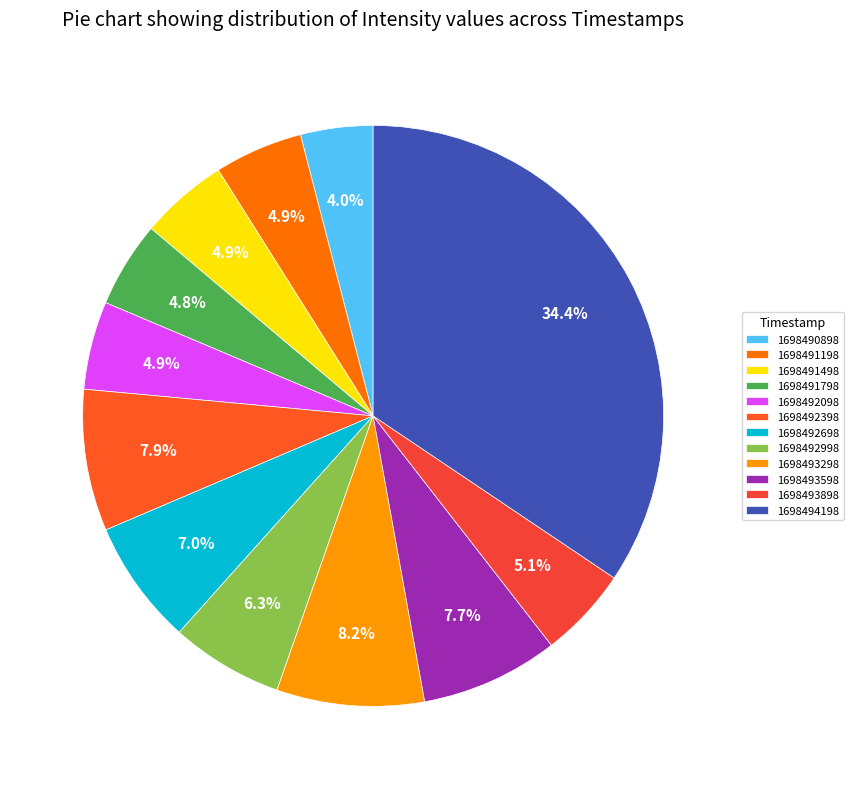

To the nearest percent, what is the combined percentage of 1698493298 and 1698492698?

15%